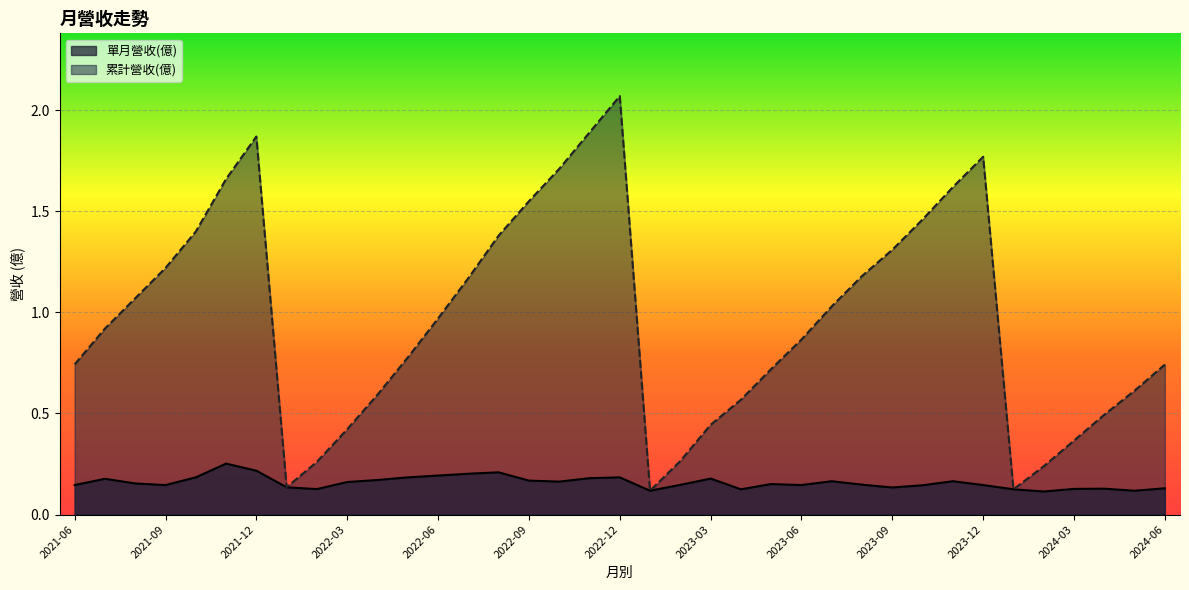

At how many categories does at least one series exceed 0?

37